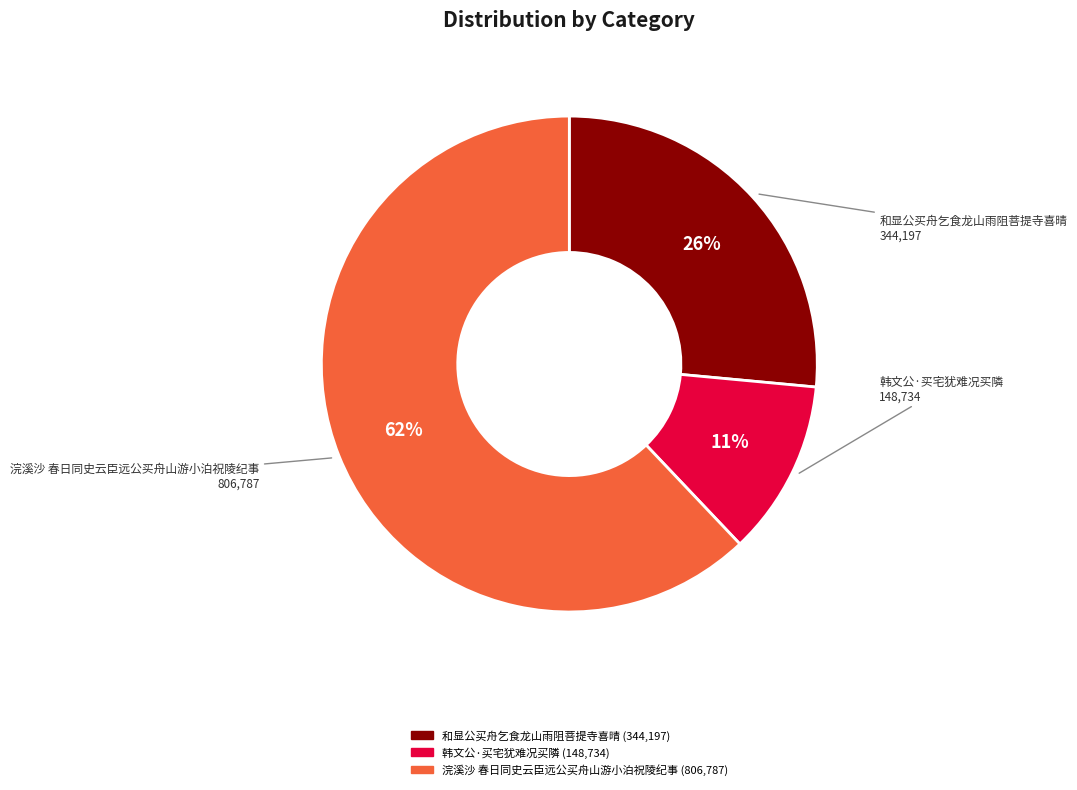

Do 和显公买舟乞食龙山雨阻菩提寺喜晴 and 韩文公·买宅犹难况买隣 together represent more than half of the pie?

No